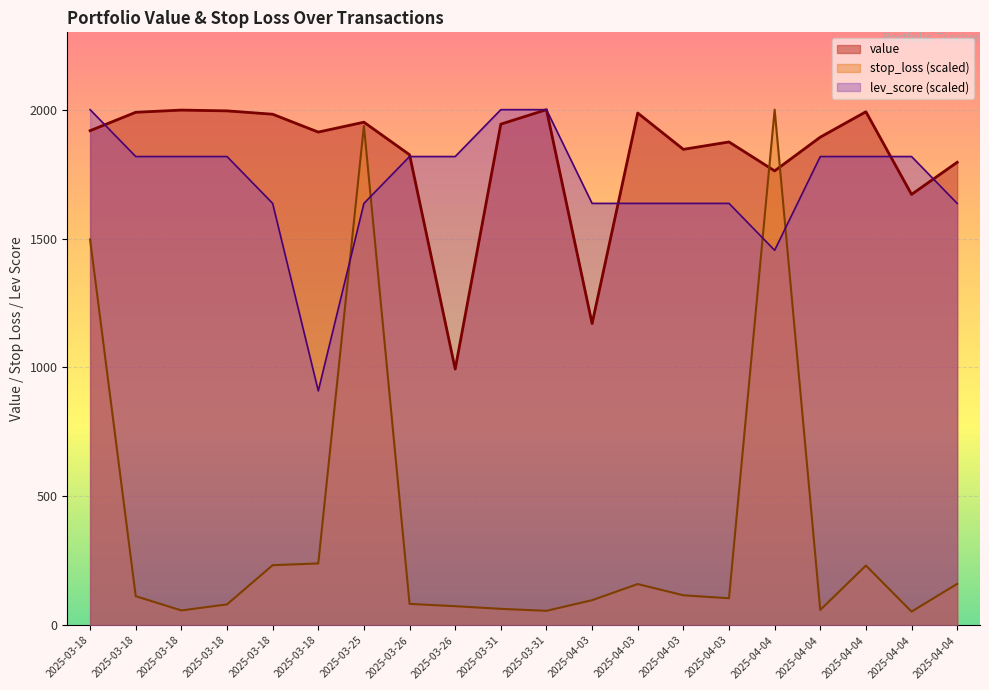

How many interior local valleys does the lev_score series have?

2